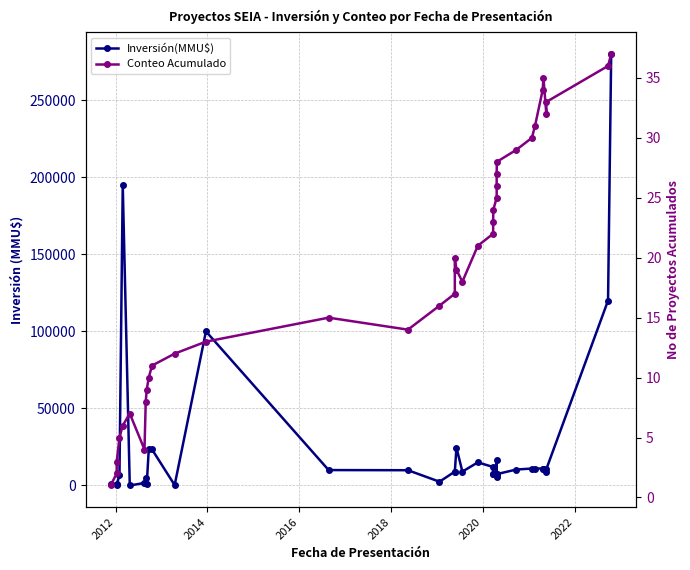

Is the value of Inversión(MMU$) at 29 greater than the value of Conteo Acumulado at 2024?

Yes